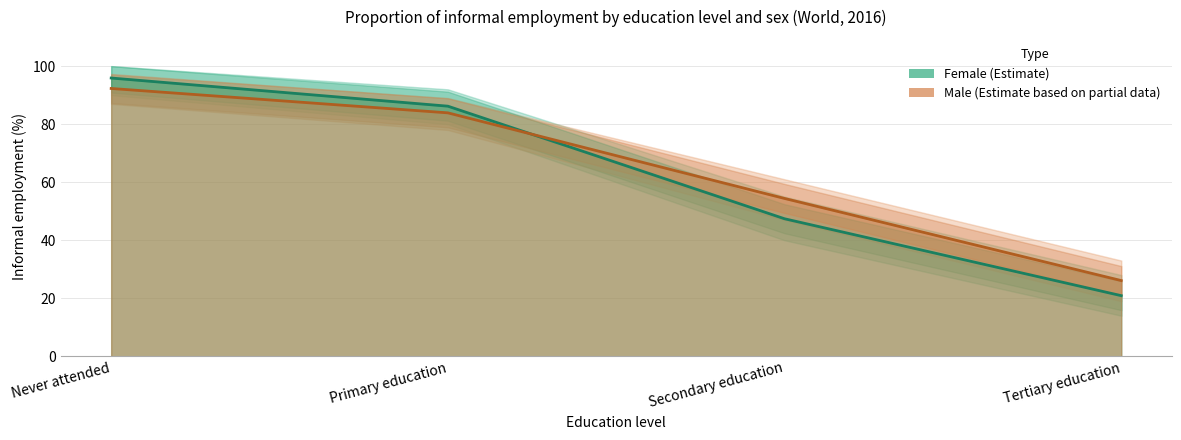

What is the difference between the maximum and second lowest values in the Female series?

48.5